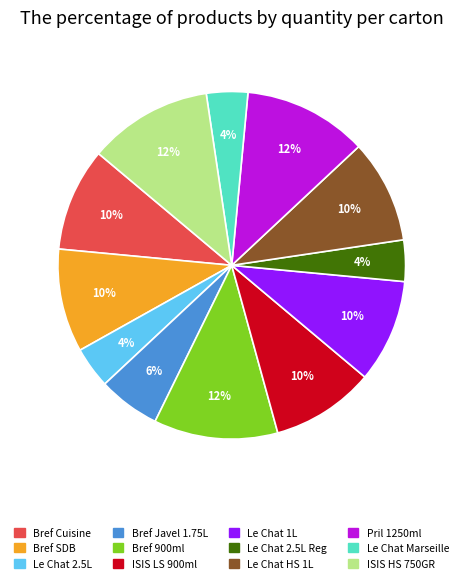

What is the ratio of the value at Le Chat 2.5L Reg to the value at Le Chat Marseille?

1.0